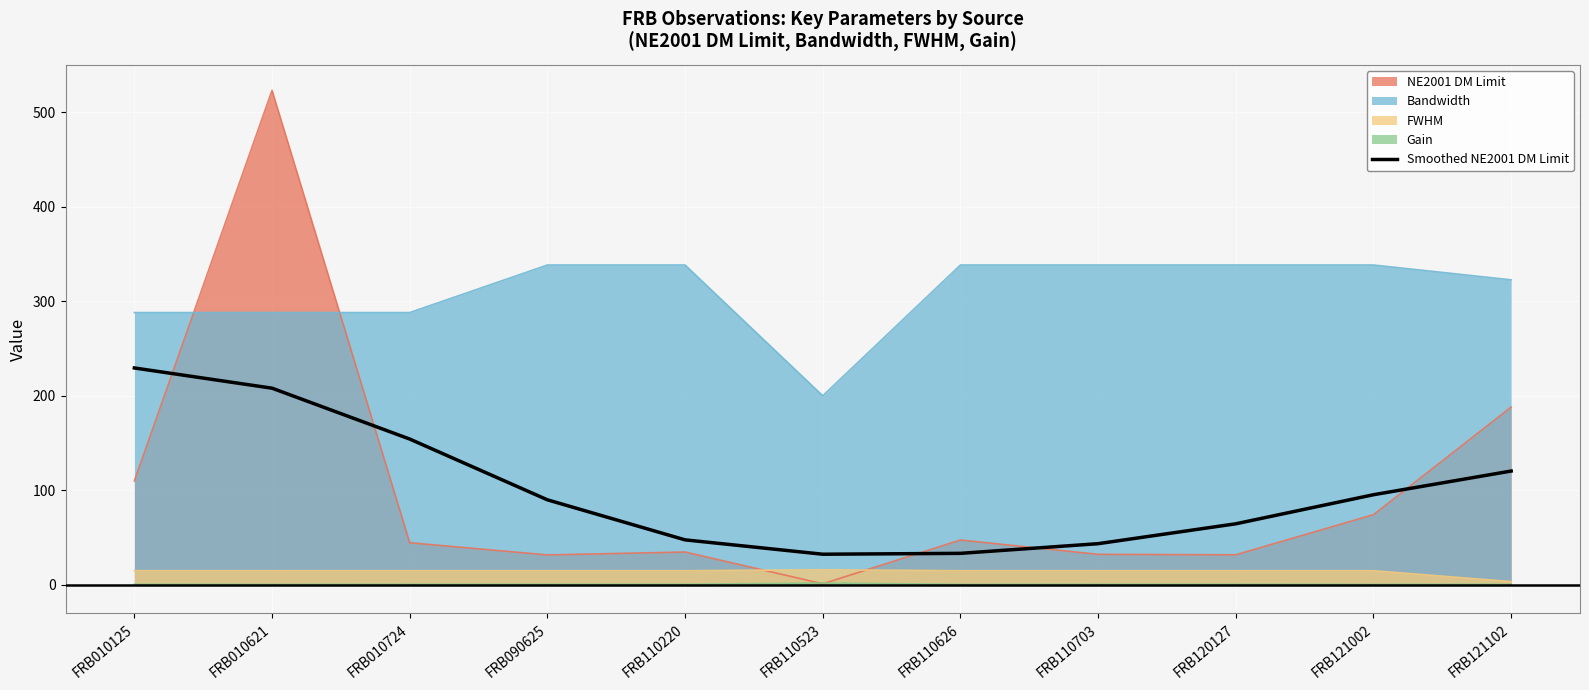

What is the minimum value shown in the chart?

0.6